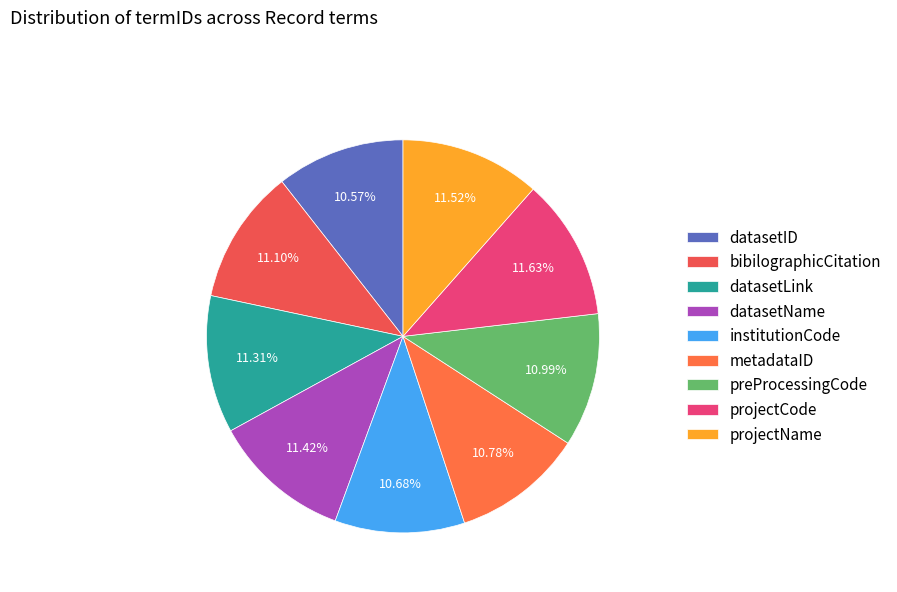

Is there a majority slice in this chart?

No